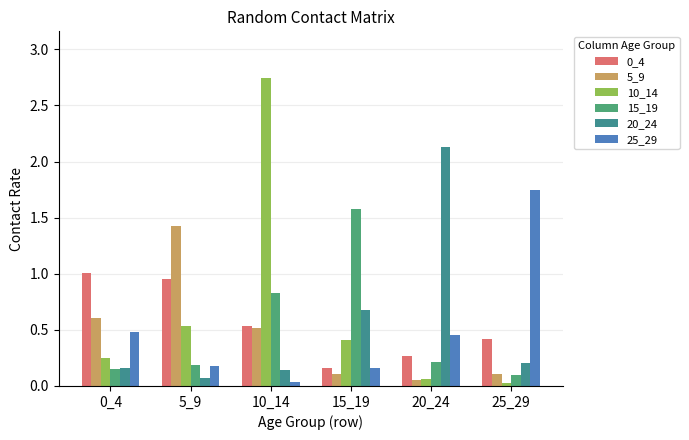

What value does the 10_14 series have at 10_14?

2.7